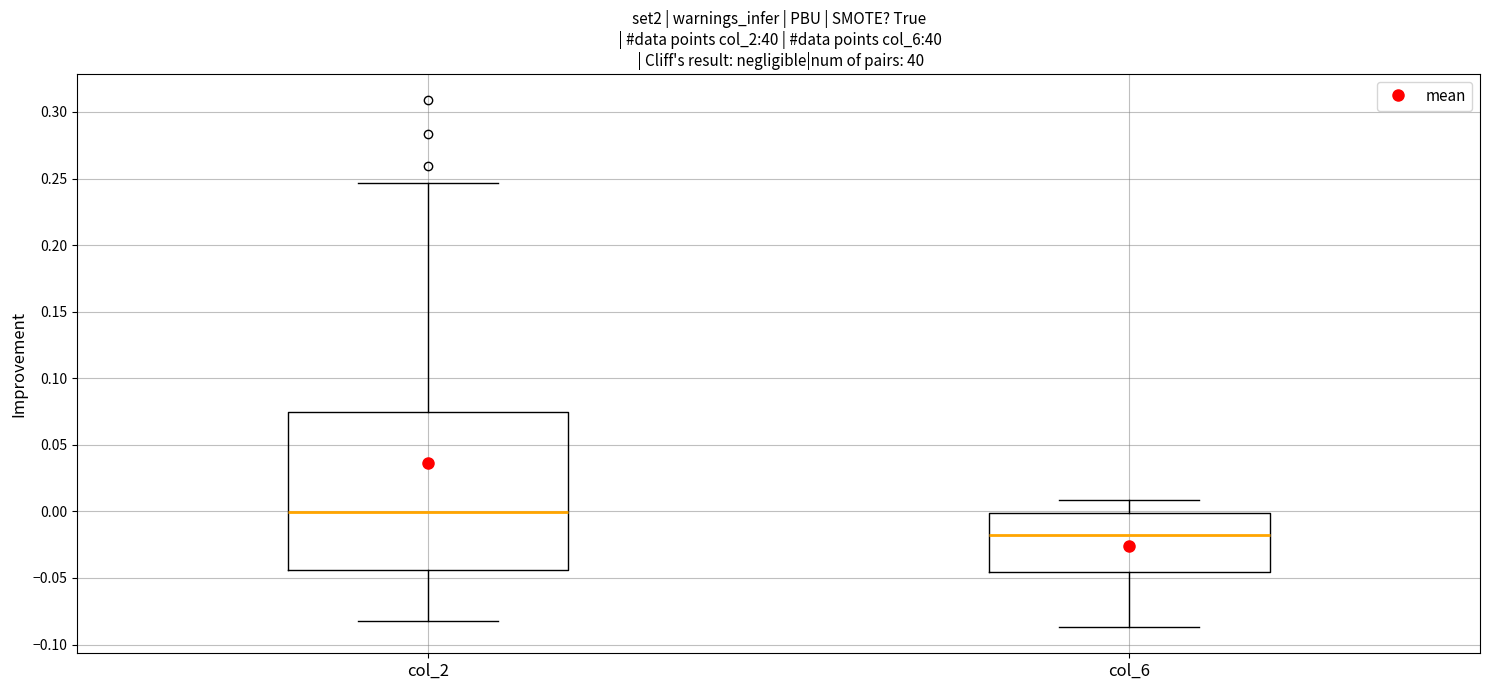

Where is the lower edge of the box for col_6 on the y-axis? The values are not printed on the chart, so give them approximately, as read against the axis.

-0.045